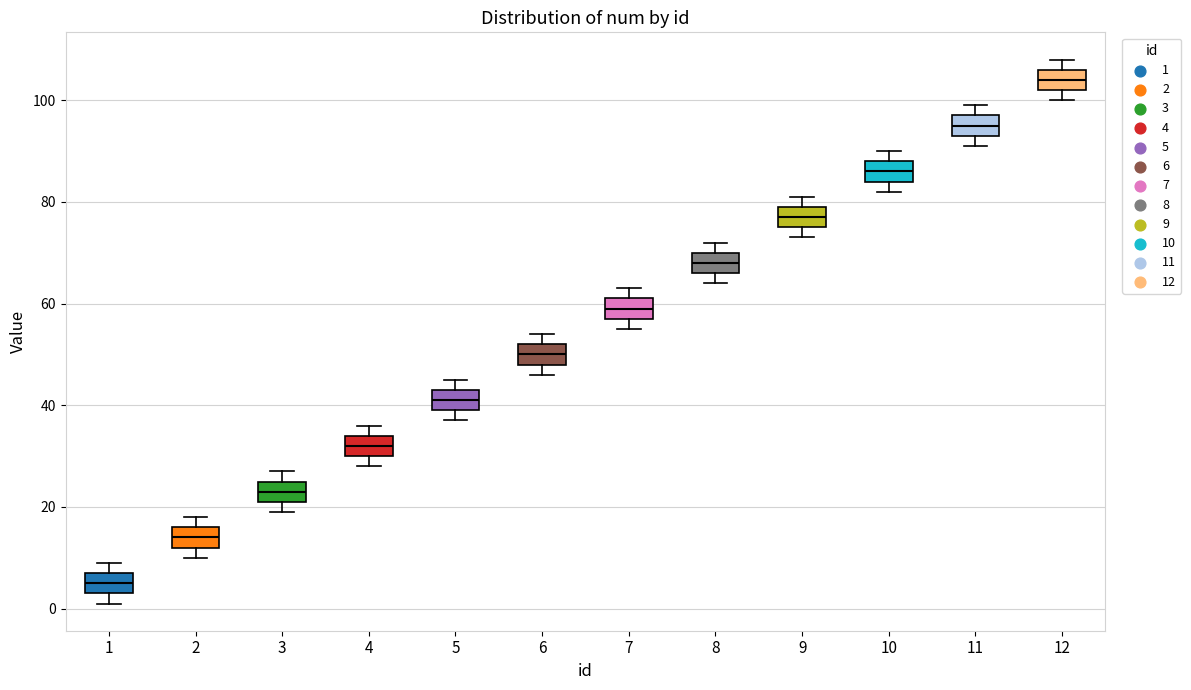

Reading left to right, read every box against the y-axis: the position of its median line, the range the box covers, and the ends of its whiskers. The values are not printed on the chart, so give them approximately, as read against the axis.

1: median 6, box 4 to 8, whiskers 2 to 10
2: median 14, box 12 to 16, whiskers 10 to 18
3: median 24, box 22 to 26, whiskers 20 to 28
4: median 32, box 30 to 34, whiskers 28 to 36
5: median 42, box 40 to 44, whiskers 38 to 46
6: median 50, box 48 to 52, whiskers 46 to 54
7: median 60, box 58 to 62, whiskers 56 to 64
8: median 68, box 66 to 70, whiskers 64 to 72
9: median 78, box 76 to 80, whiskers 74 to 82
10: median 86, box 84 to 88, whiskers 82 to 90
11: median 96, box 94 to 98, whiskers 92 to 100
12: median 104, box 102 to 106, whiskers 100 to 108